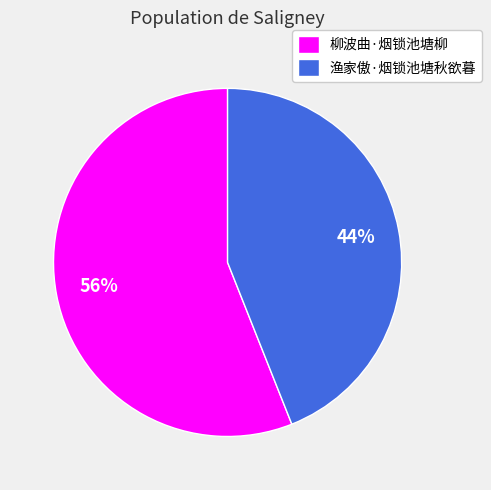

Which slice is the largest?

柳波曲·烟锁池塘柳